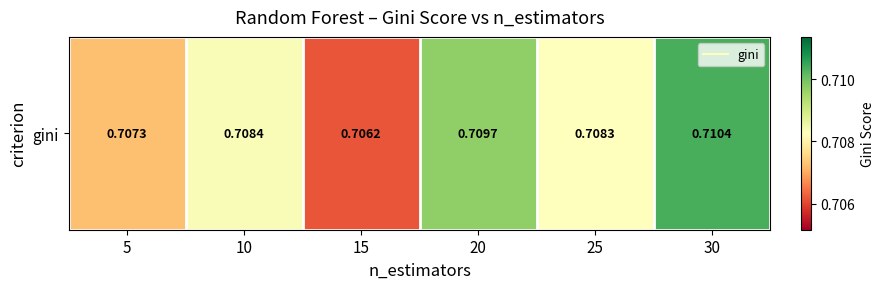

Which category has the lowest value across all series?

15